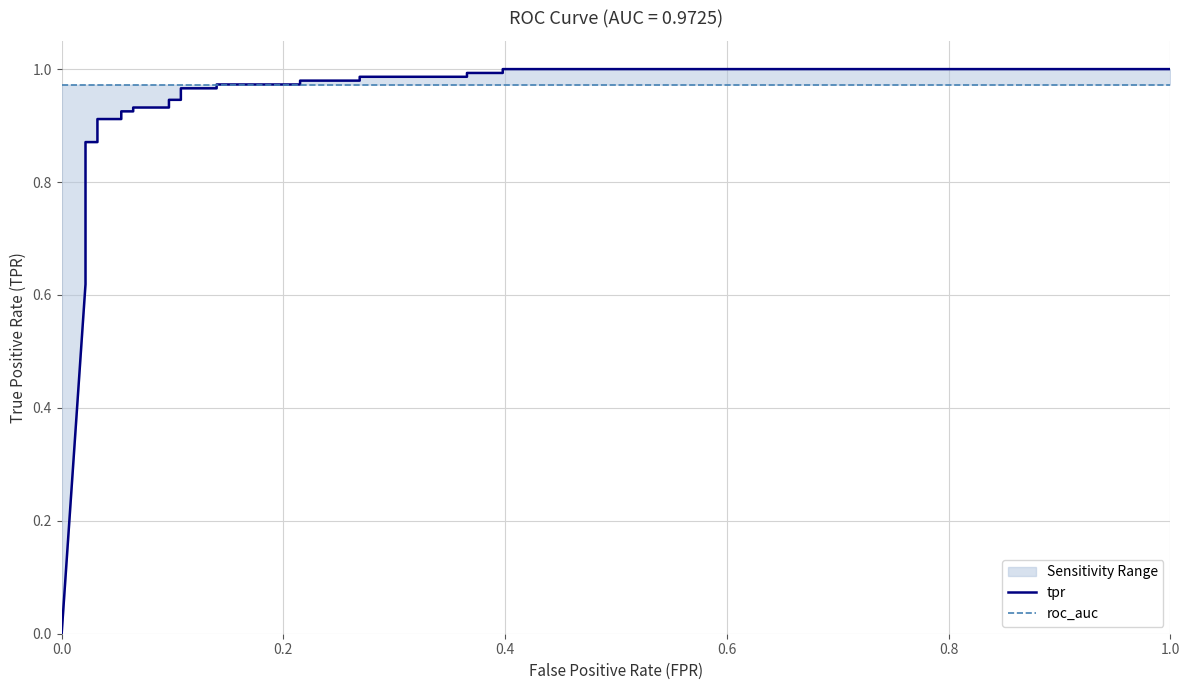

What is the approximate value of tpr at 1.0?

1.0